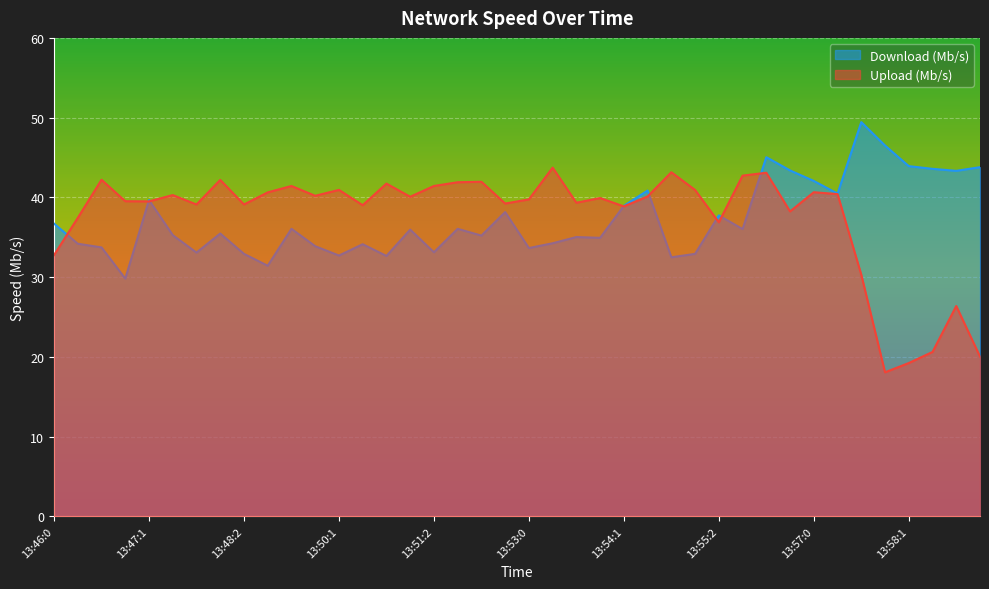

How many lines are shown in the chart?

2